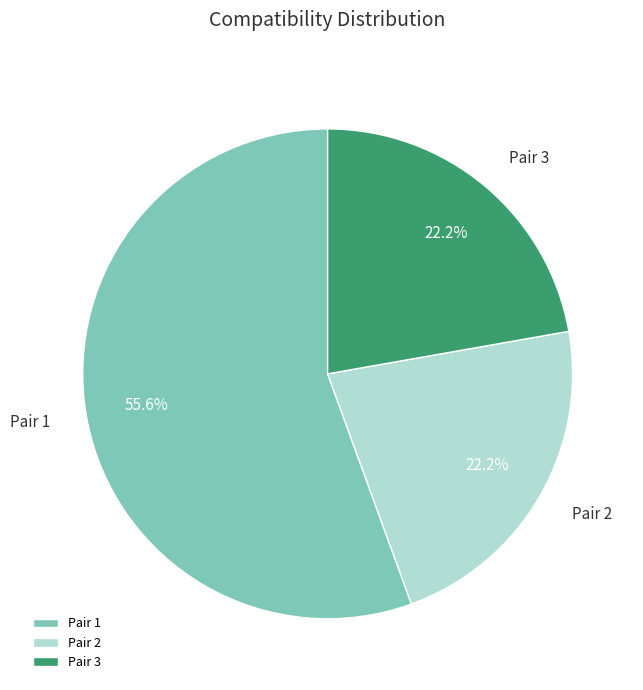

To the nearest percent, what is the combined percentage of Pair 3 and Pair 1?

78%